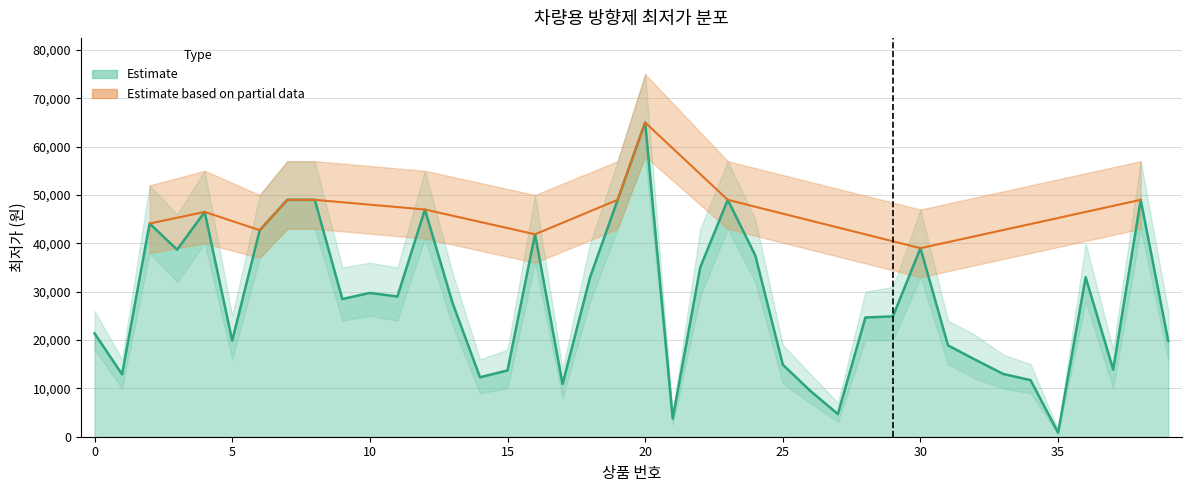

What is the minimum value shown in the chart?

500